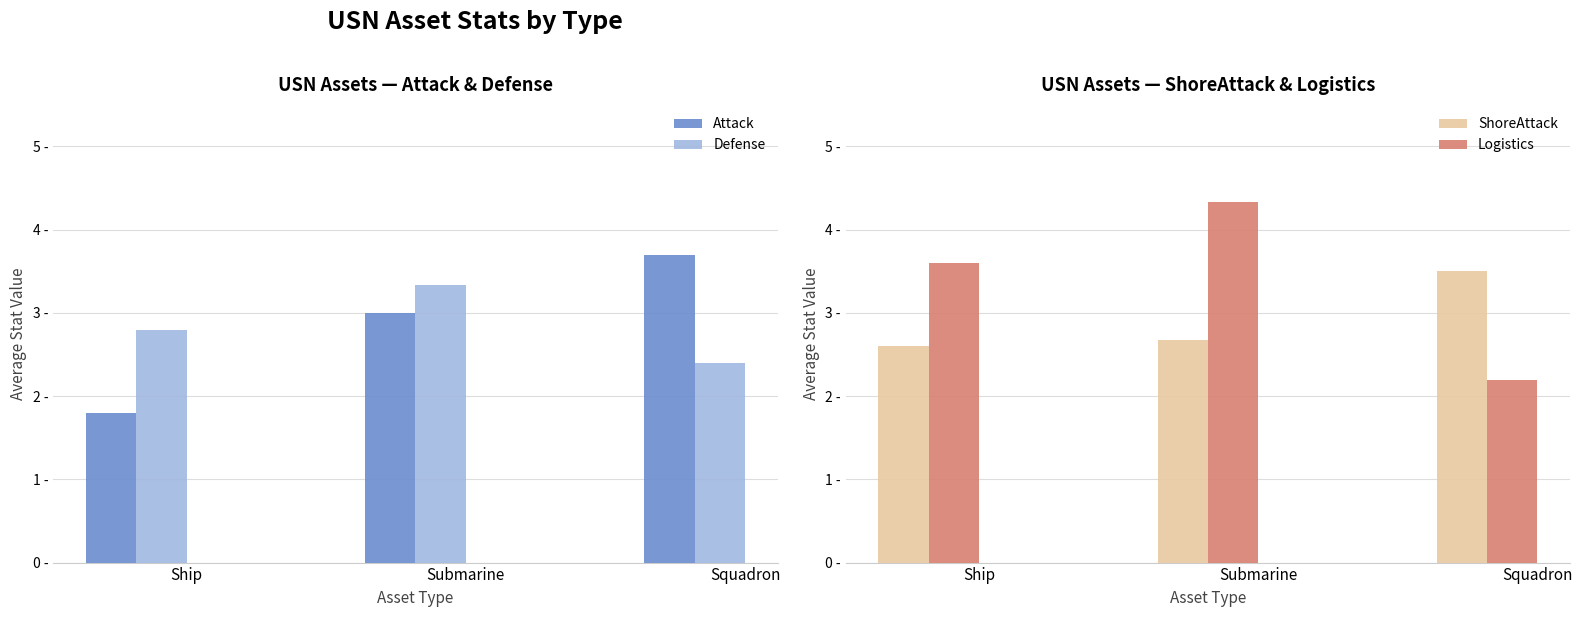

The value of Logistics at Ship is 6.4. True or false?

False